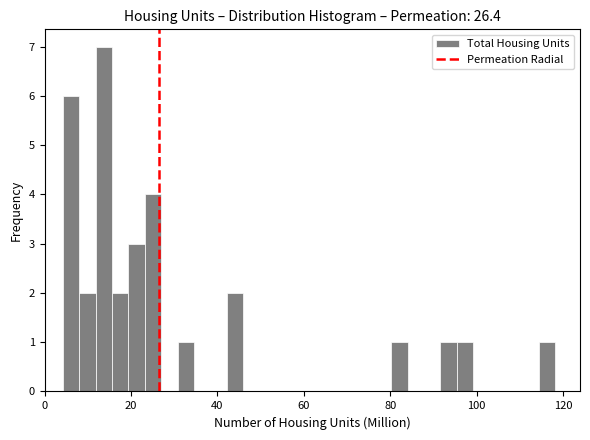

Read against the x-axis, roughly where is the centre of the tallest bar?

14